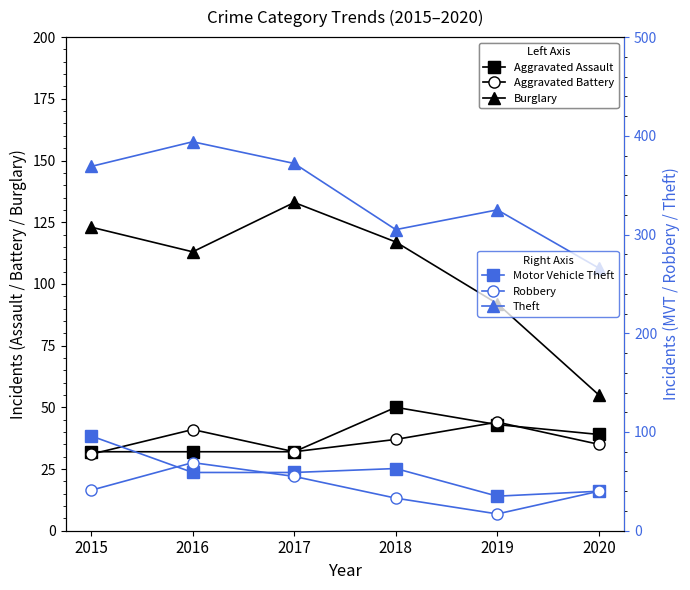

How many lines are shown in the chart?

6